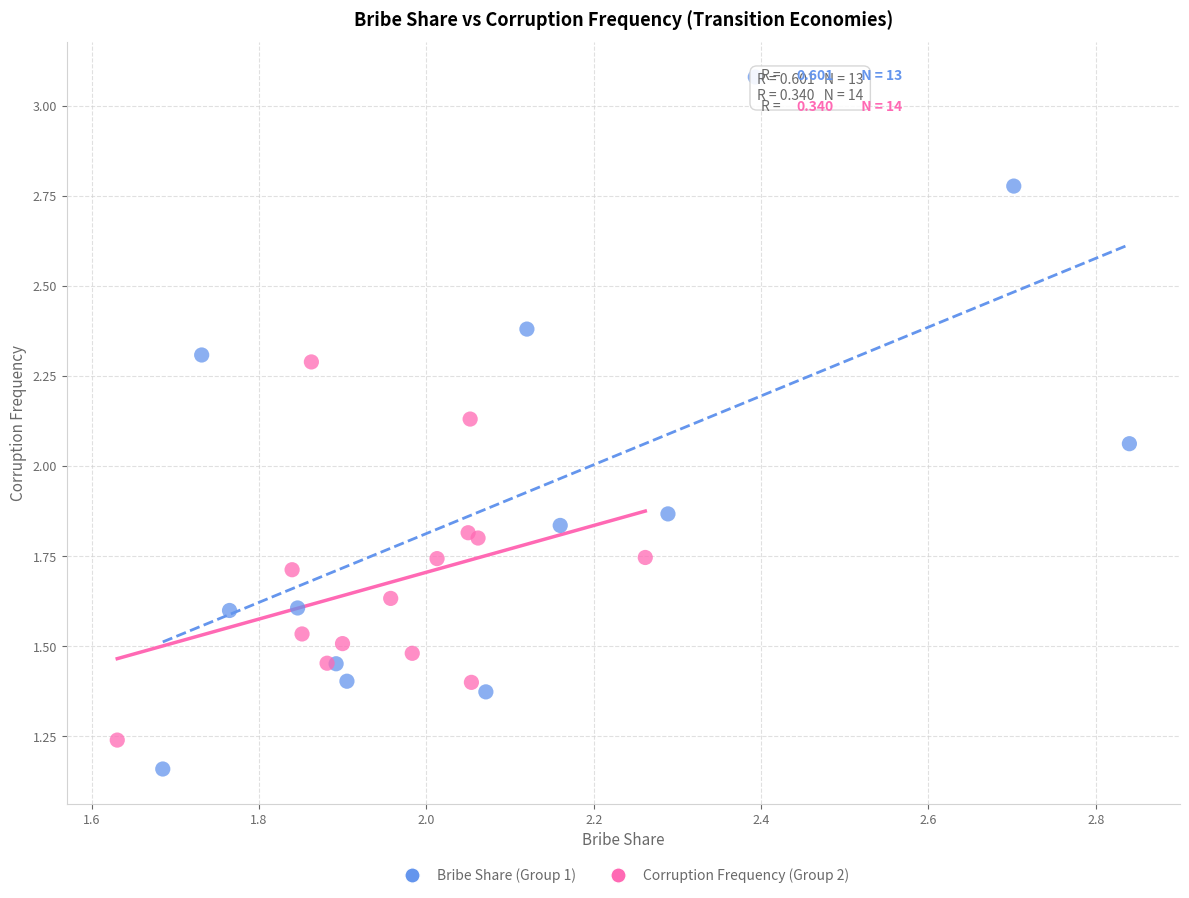

Which series has the widest spread of Y values?

Bribe Share (Group 1)